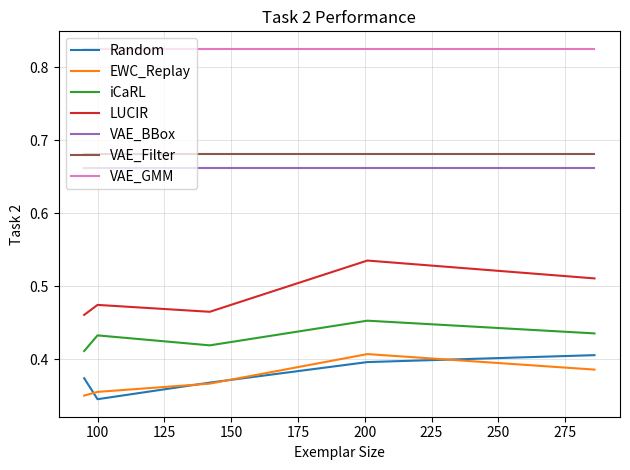

True or false: VAE_GMM and Random intersect in this chart.

False